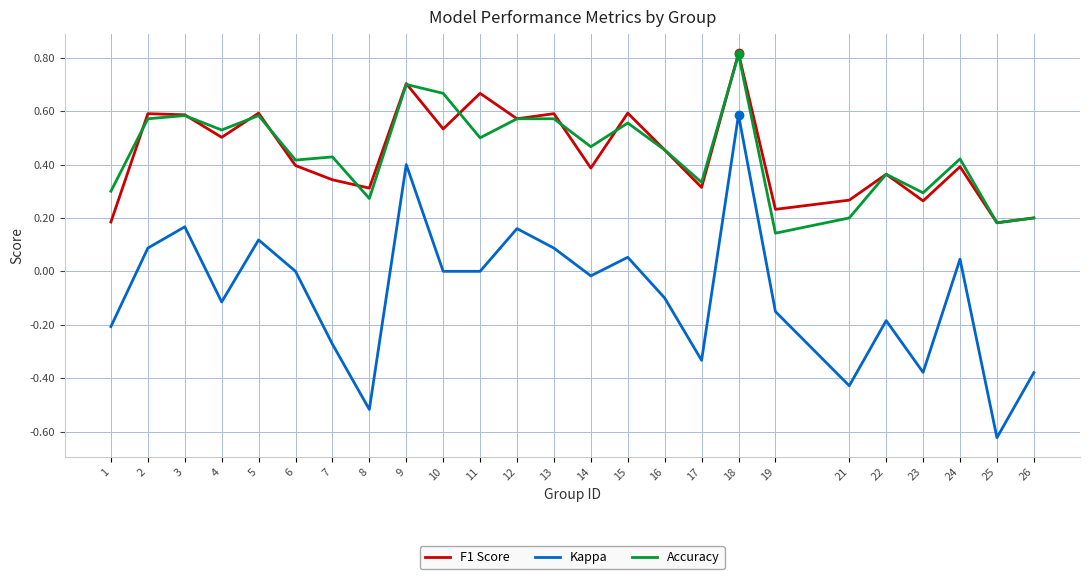

Count the number of data series in this chart.

3